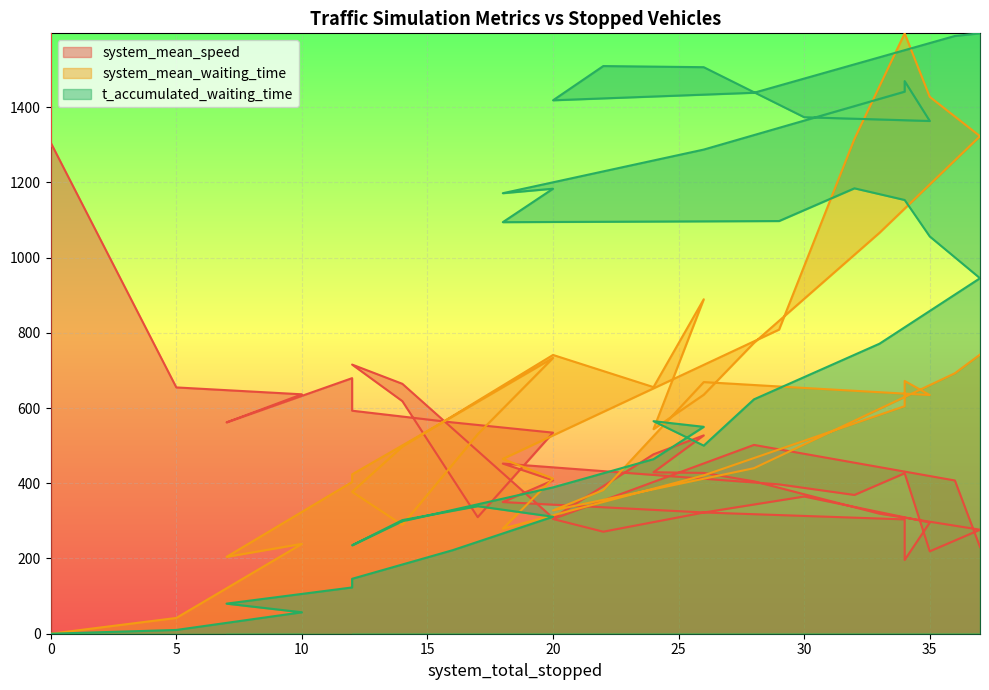

How many interior local peaks does the system_mean_waiting_time series have?

7